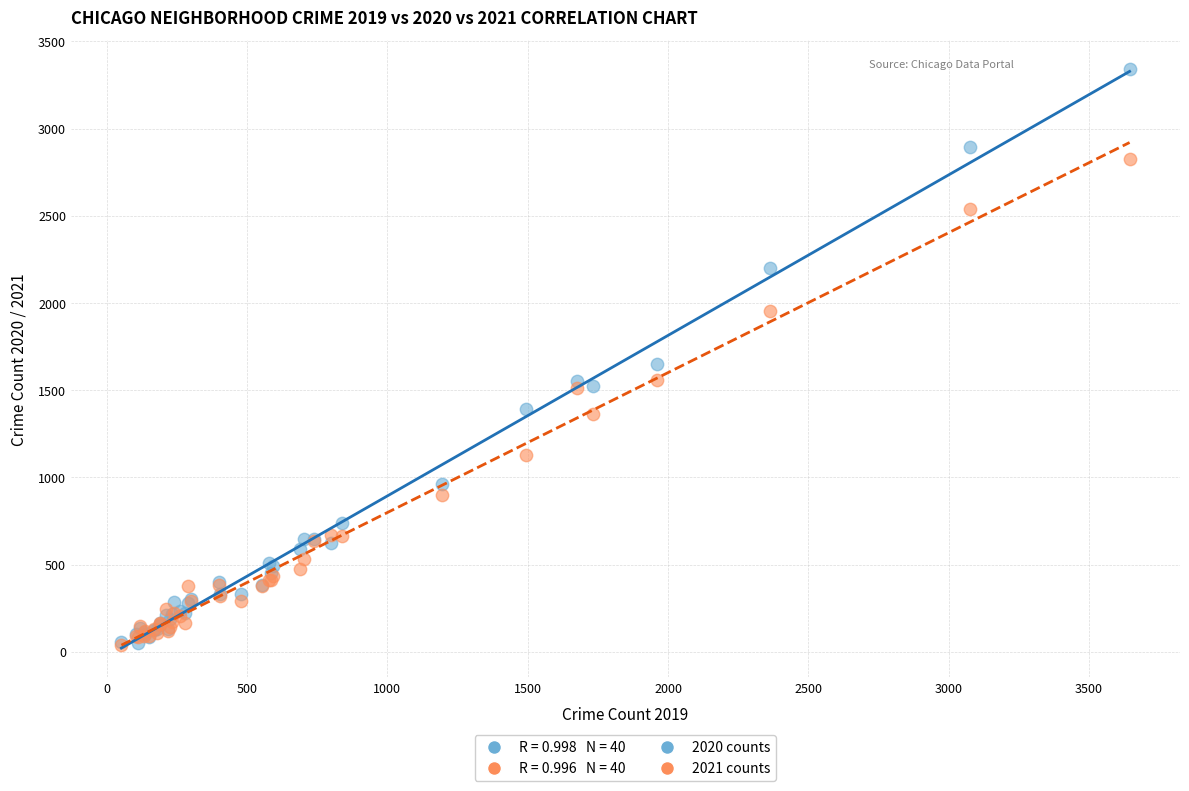

In the 2020 counts series, what Y value is closest to 1696?

1647